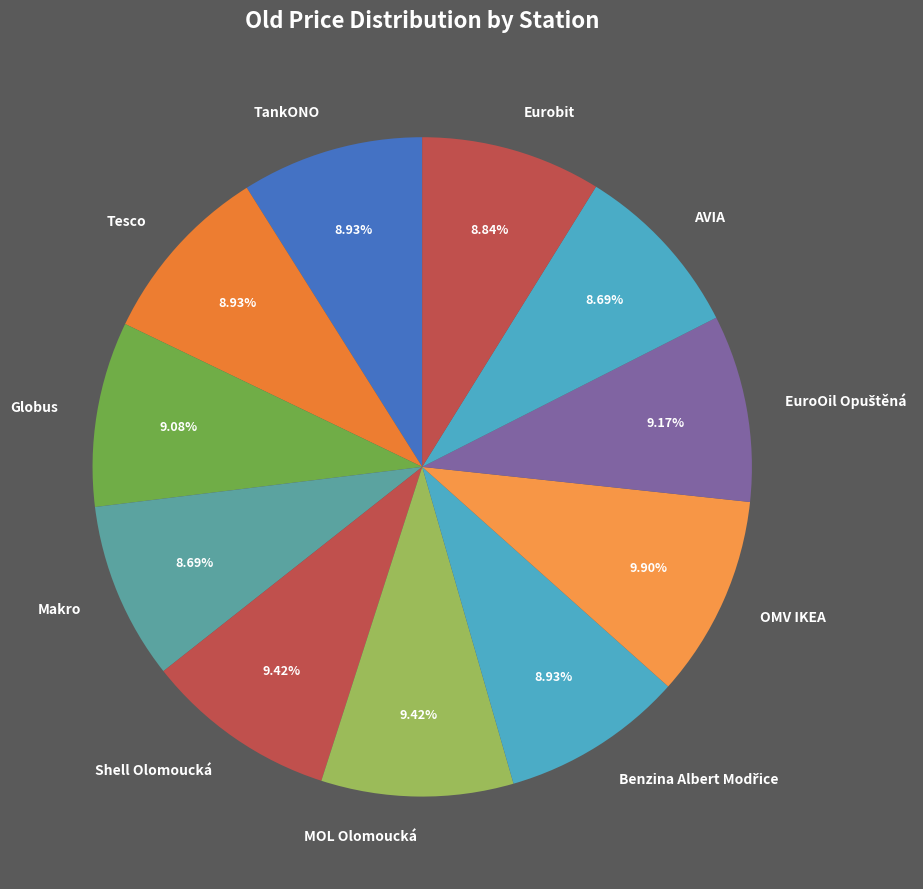

What is the ratio of the value at Tesco to the value at OMV IKEA?

0.9